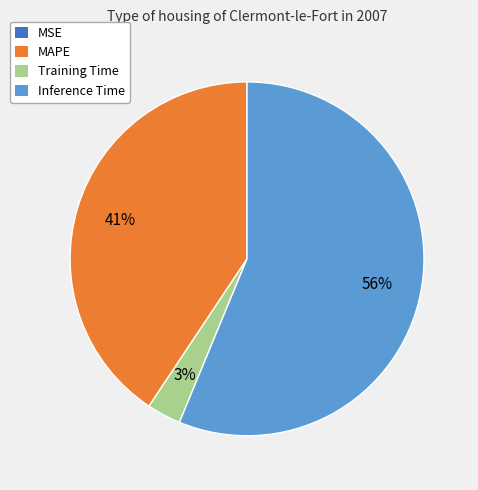

To the nearest percent, what is the combined percentage of MAPE and Training Time?

44%